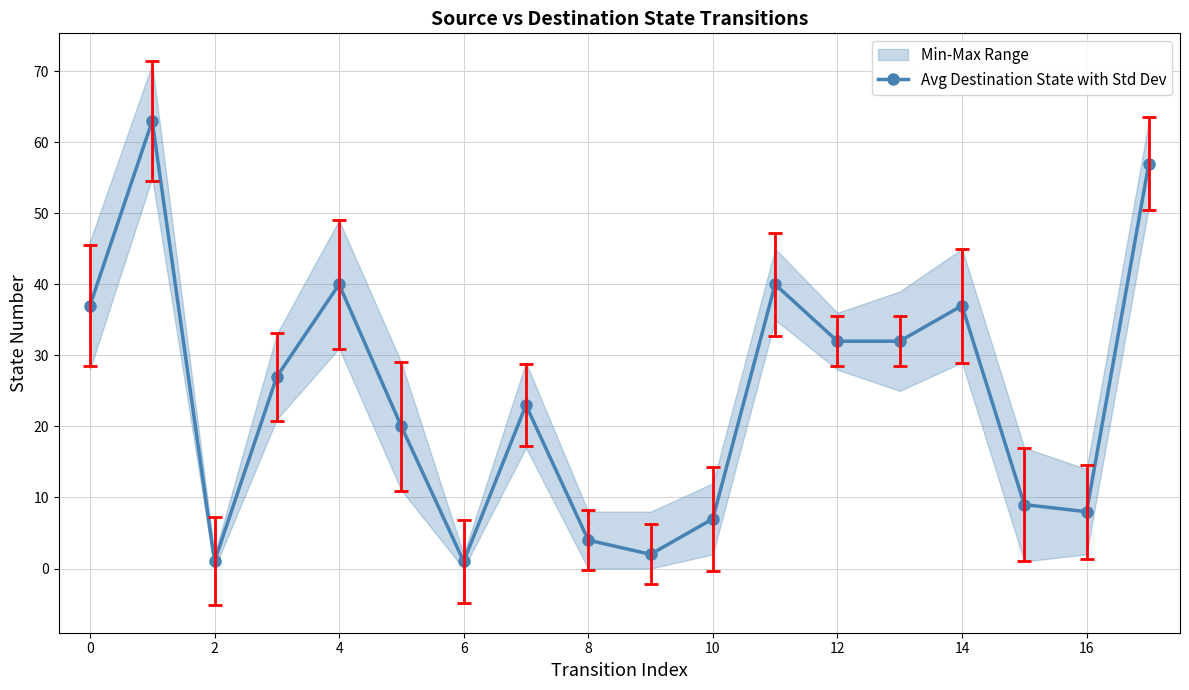

What is the smallest value displayed?

1